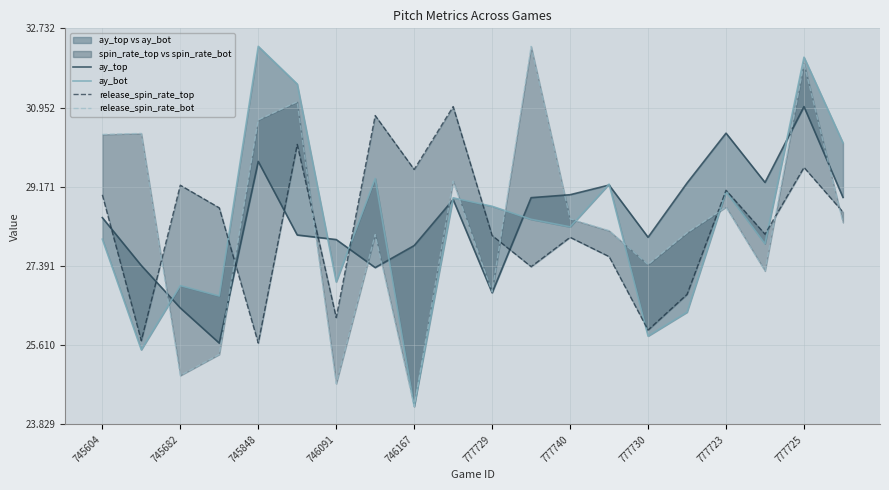

What is the difference between the highest and lowest values at 777723?

1.7